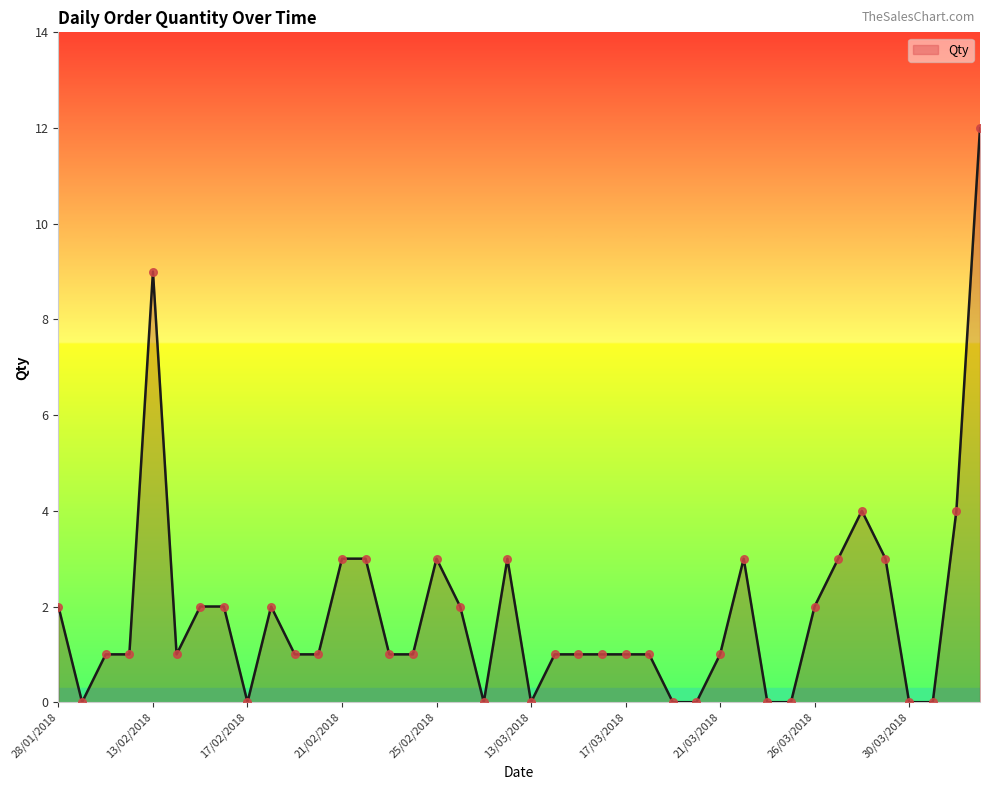

What is the greatest value displayed?

12